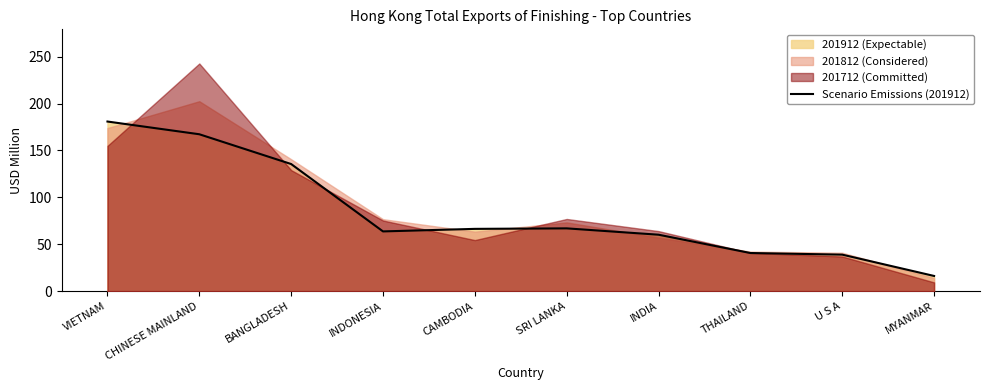

How many points are higher than both their immediate neighbors (excluding endpoints)?

1